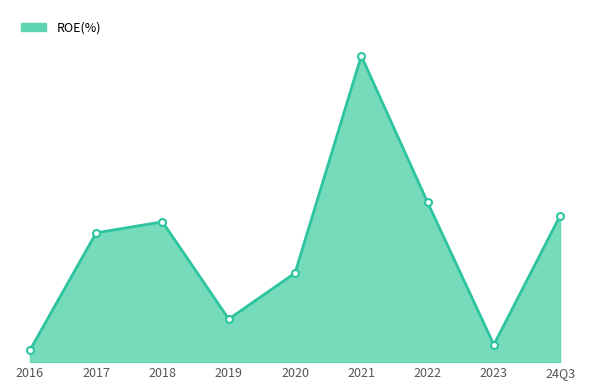

Does the chart display data point markers on the line(s)?

No